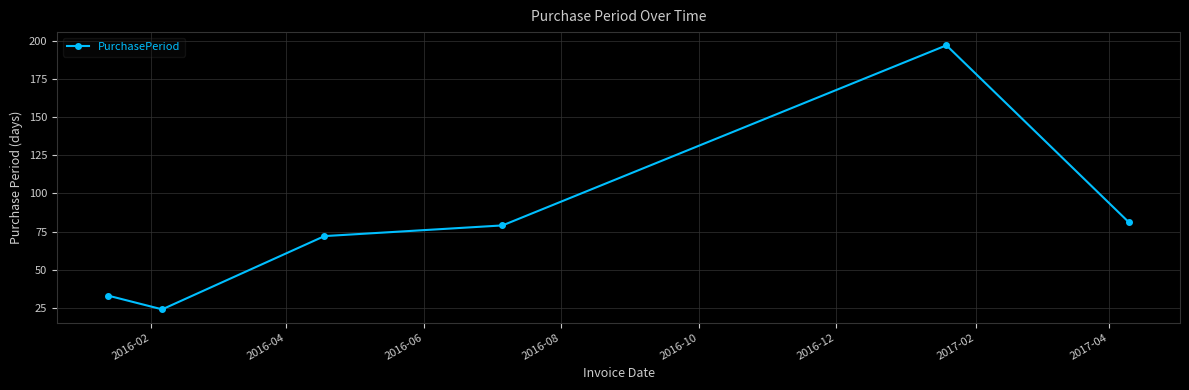

What is the difference between the maximum and minimum values?

173